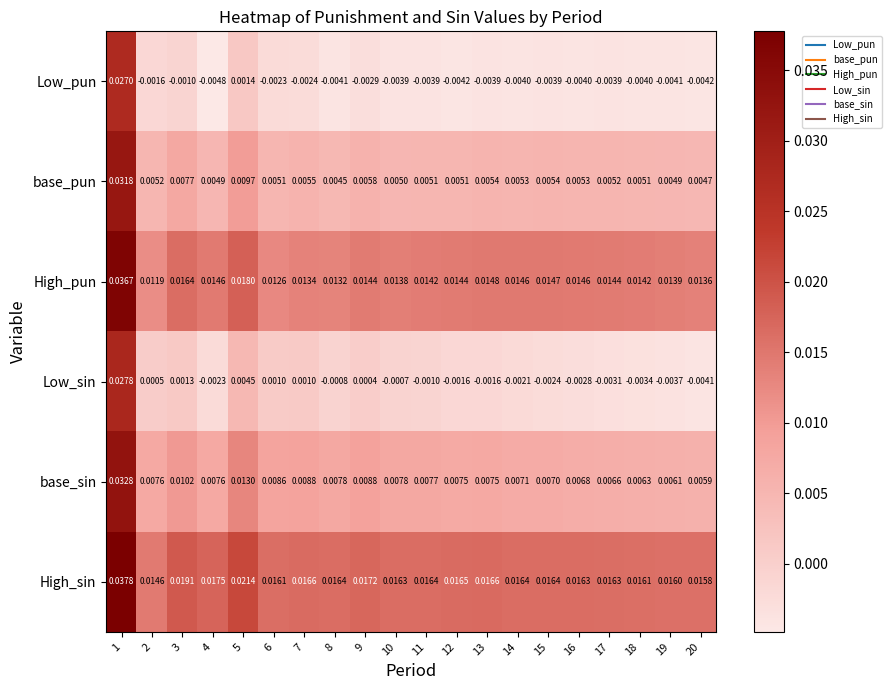

Between 4 and 14, which series saw the biggest shift?

High_sin